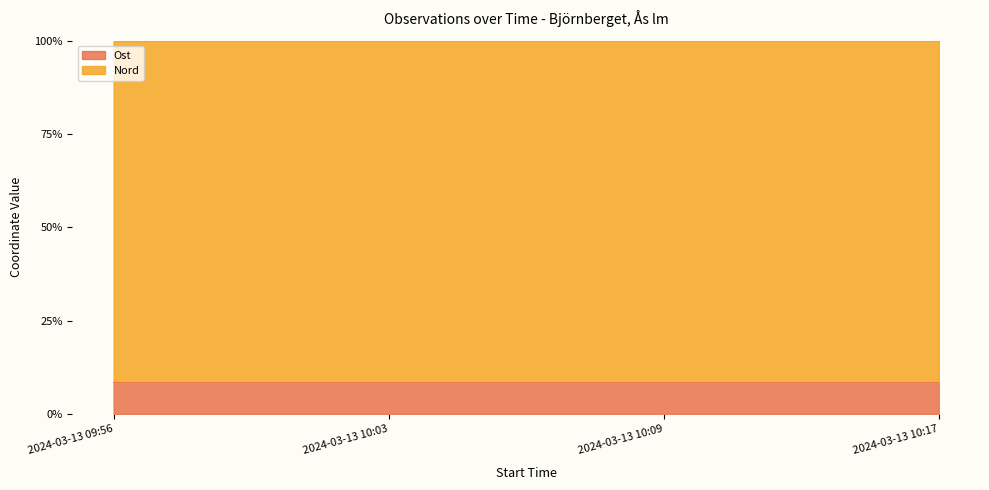

List the labels in order of value, smallest first.

2024-03-13 10:09, 2024-03-13 10:03, 2024-03-13 09:56, 2024-03-13 10:17